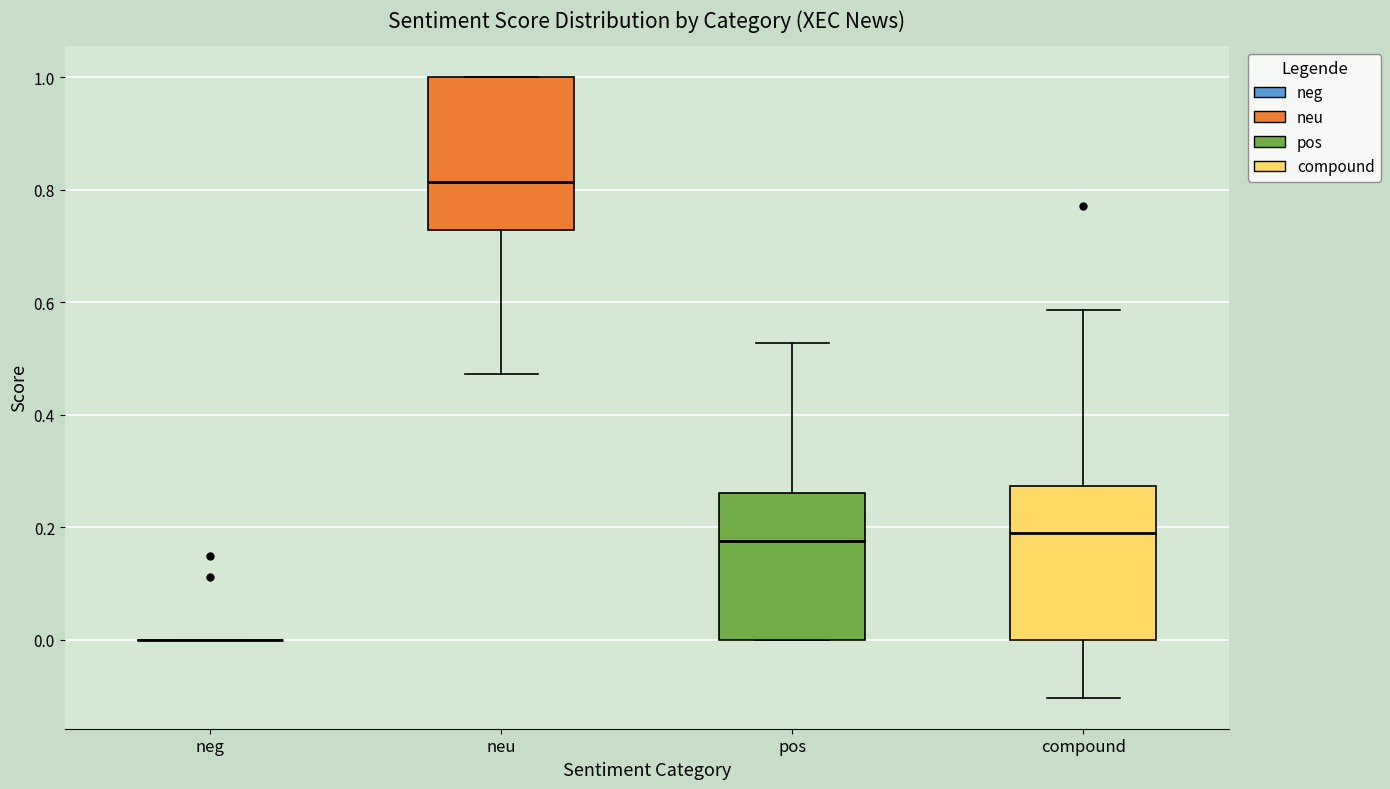

Where is the lower edge of the box for compound on the y-axis? The values are not printed on the chart, so give them approximately, as read against the axis.

0.00